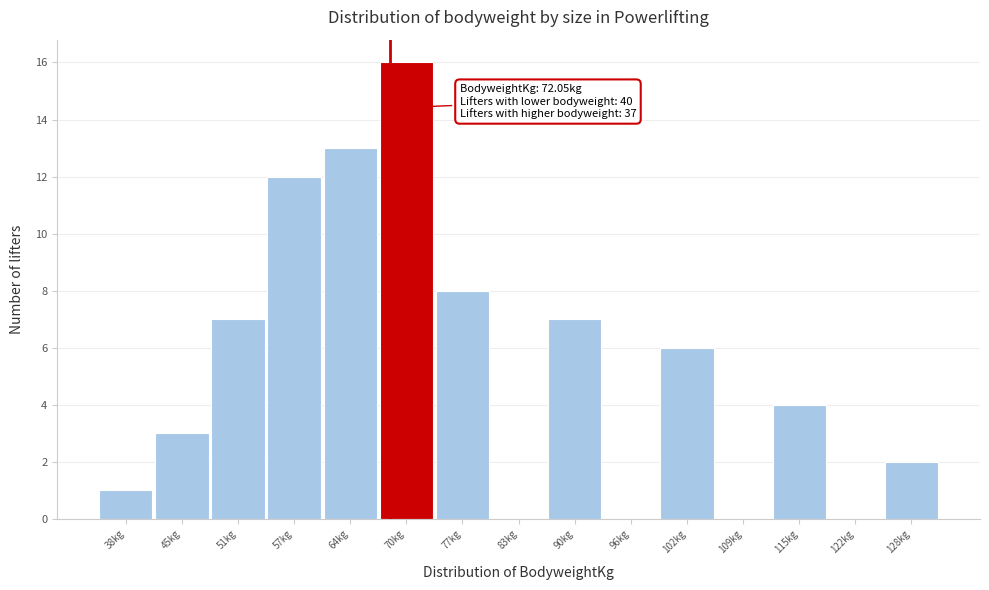

Reading right to left, what are all the values shown in this chart?

128kg=2	122kg=0	115kg=4	109kg=0	102kg=6	96kg=0	90kg=7	83kg=0	77kg=8	70kg=16	64kg=13	57kg=12	51kg=7	45kg=3	38kg=1